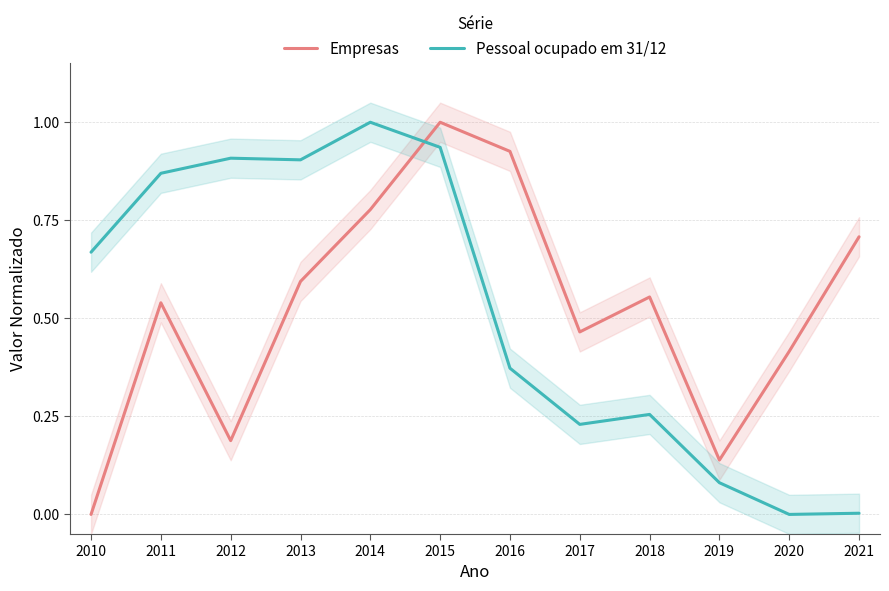

How many data points in Pessoal ocupado em 31/12 are above 0?

11